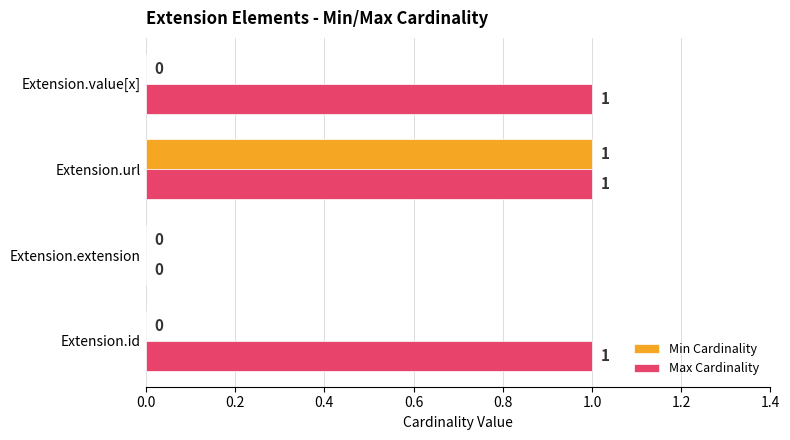

How many Max Cardinality values are between 1 and 2?

3